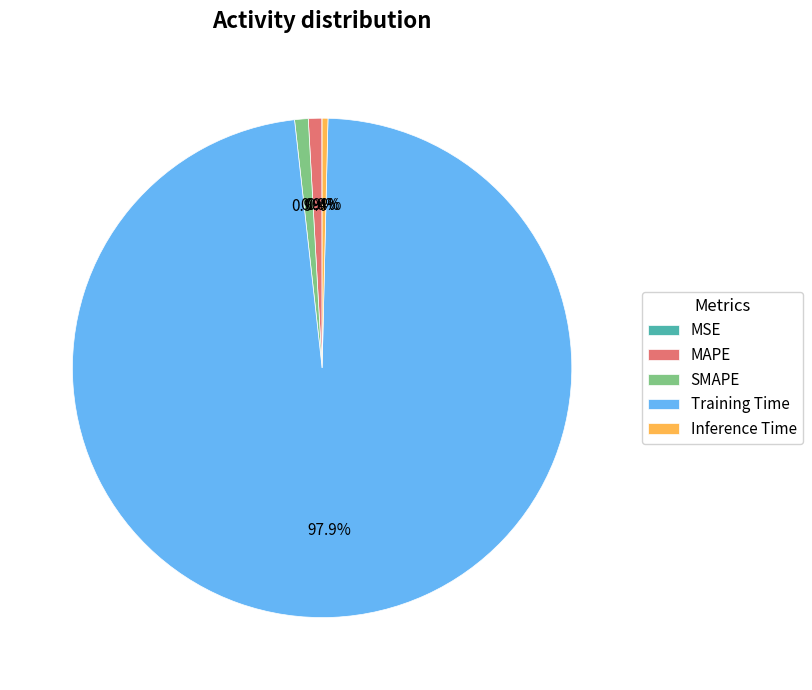

To the nearest percent, what is the average slice percentage?

20%